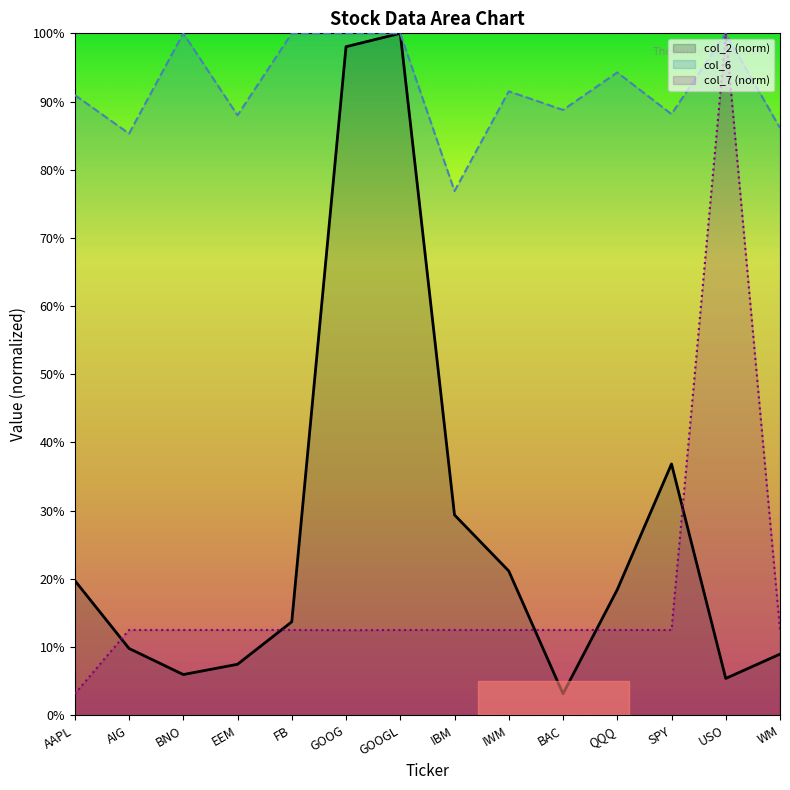

Does the chart display data point markers on the line(s)?

No